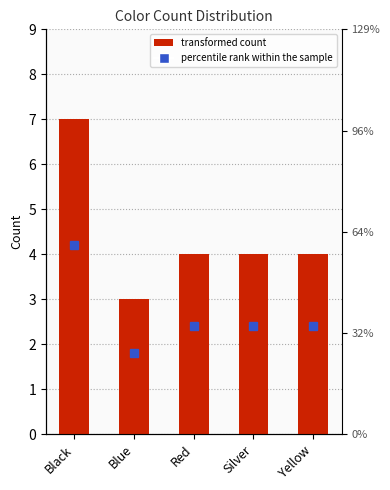

What is the label of the 1st bar from the left?

Black